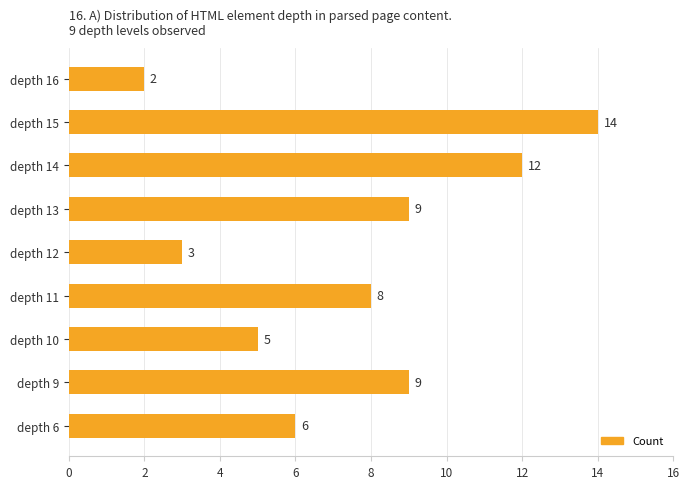

Which label corresponds to the smallest value in the chart?

depth 16